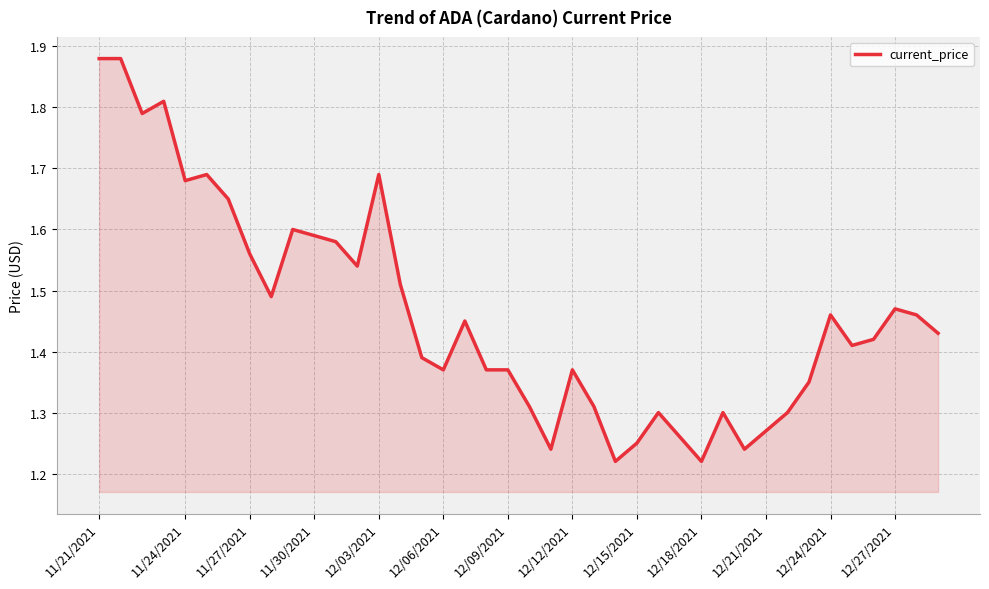

What is the difference between the maximum and minimum values?

0.7